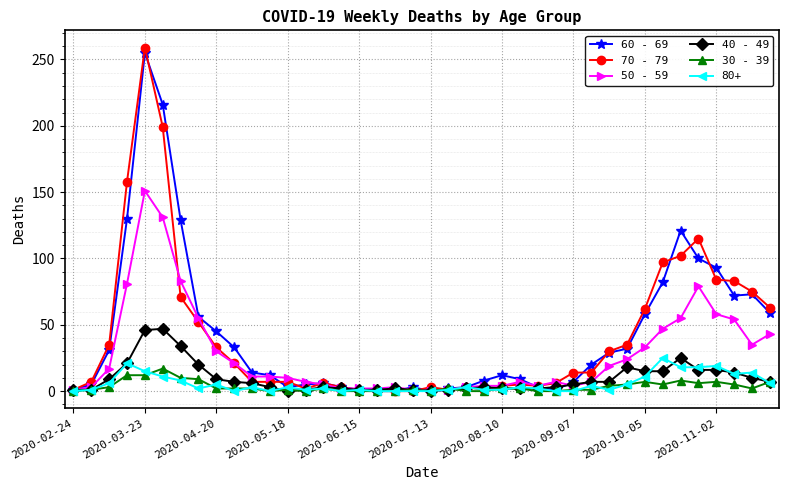

Which series has the largest range (max minus min)?

70 - 79